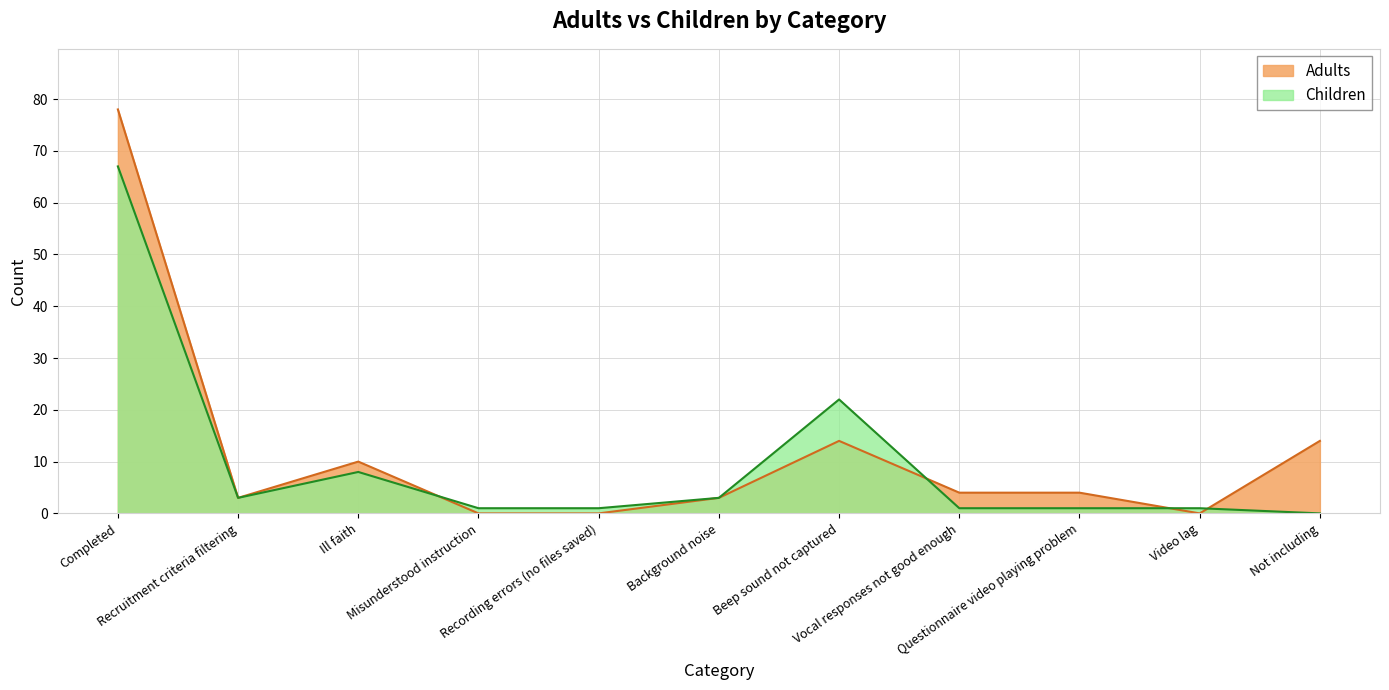

At how many categories does at least one series exceed 53?

1